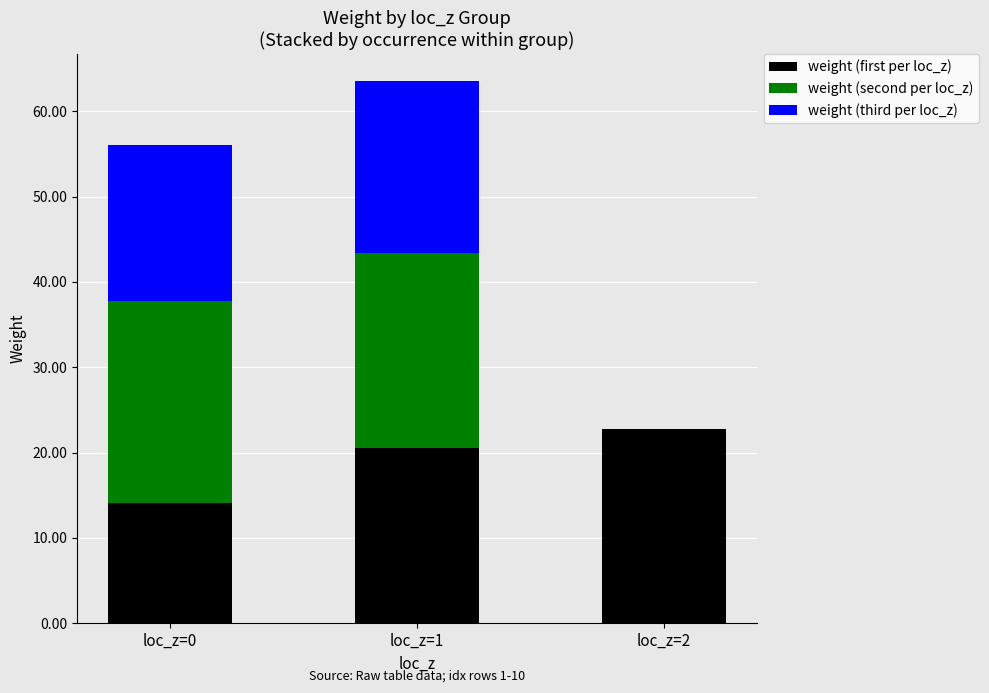

Reading right to left, what are the values for weight (first per loc_z)?

loc_z=2=22.8	loc_z=1=20.5	loc_z=0=14.1